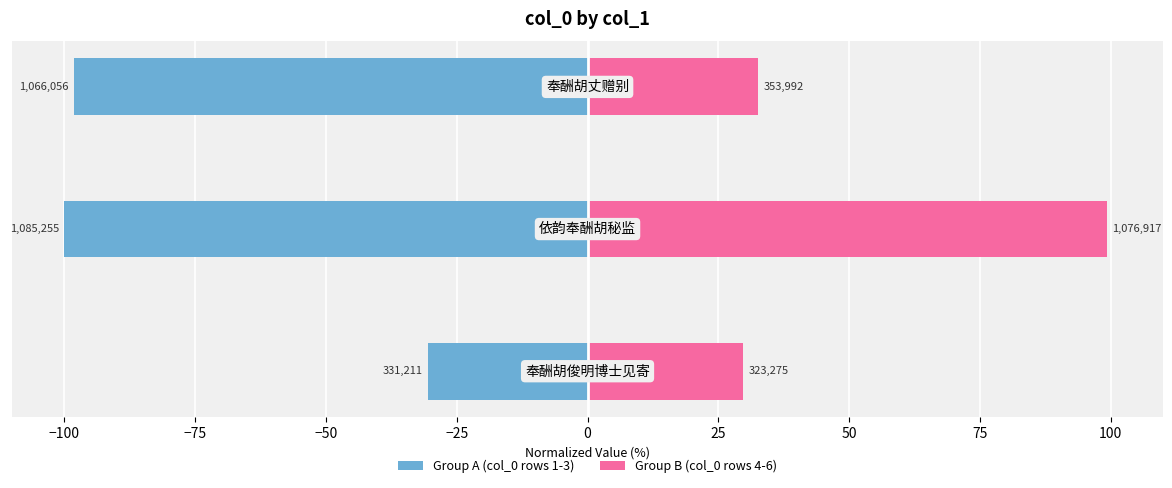

Reading left to right, list all the values displayed in this chart.

Group A (col_0 rows 1-3): −125=-30.5	−100=-100.0	−75=-98.2
Group B (col_0 rows 4-6): −125=29.8	−100=99.2	−75=32.6